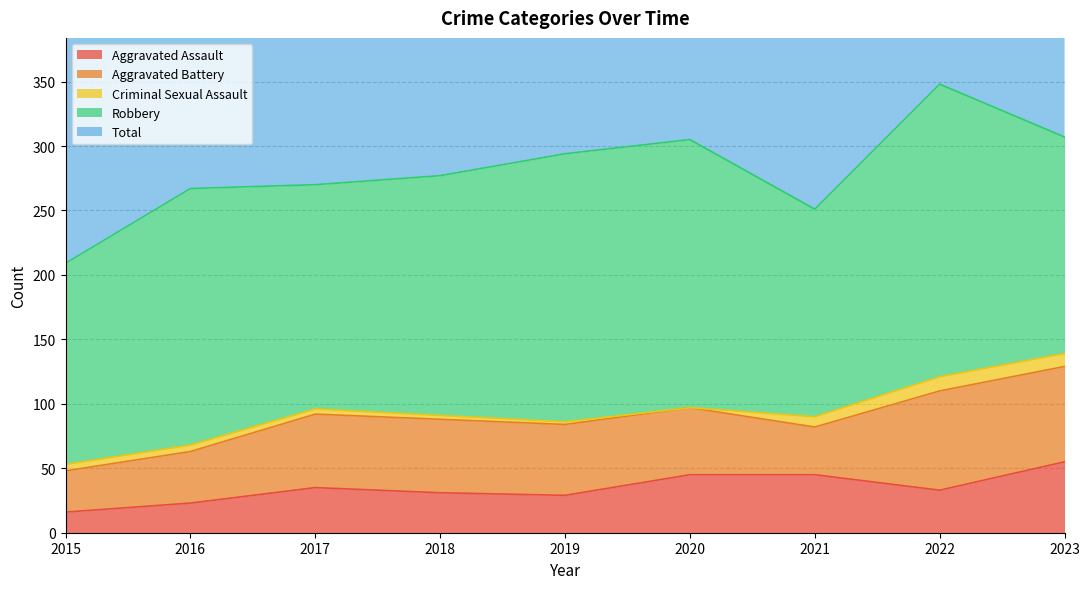

True or false: Aggravated Assault has a value of 23 at 2016.

True